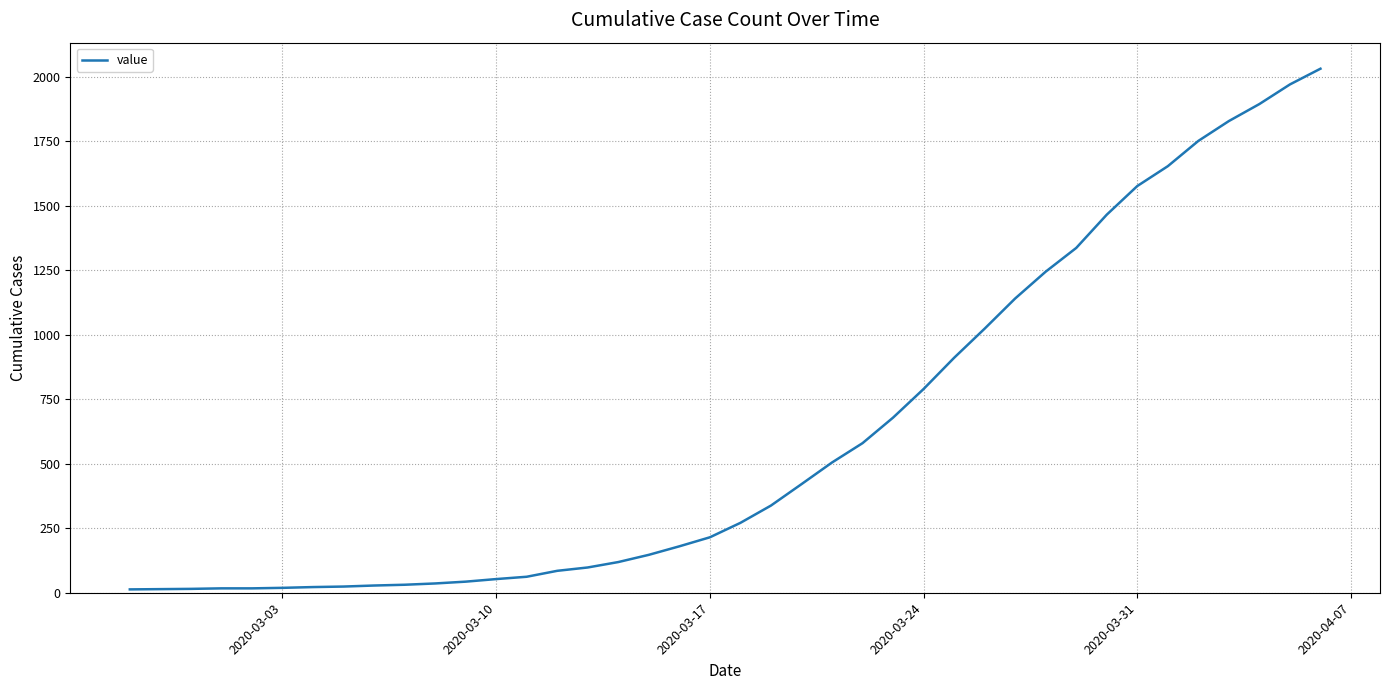

What is the maximum value shown in the chart?

2032